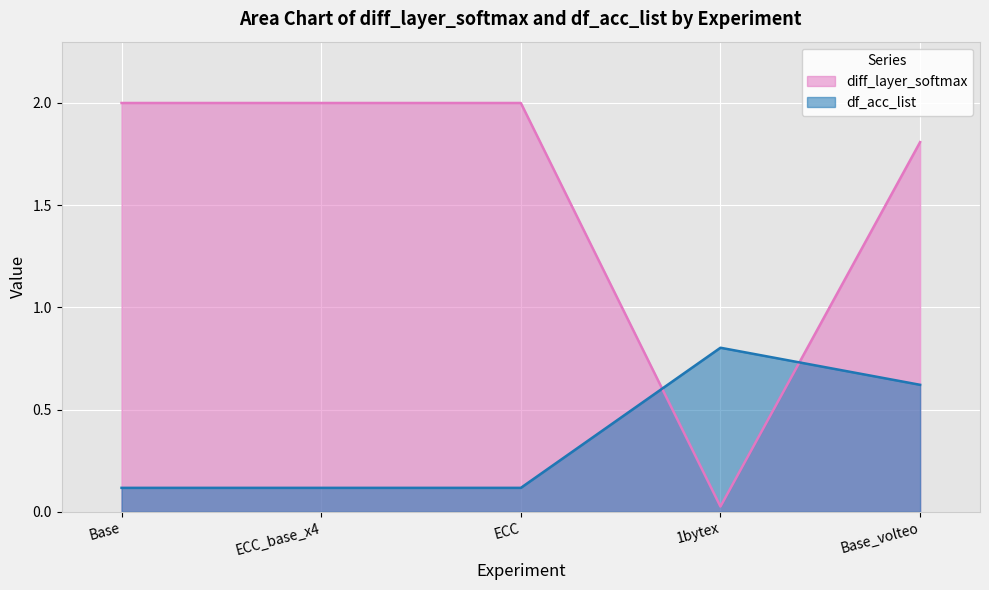

Rank the series by their average value, from lowest to highest.

df_acc_list, diff_layer_softmax